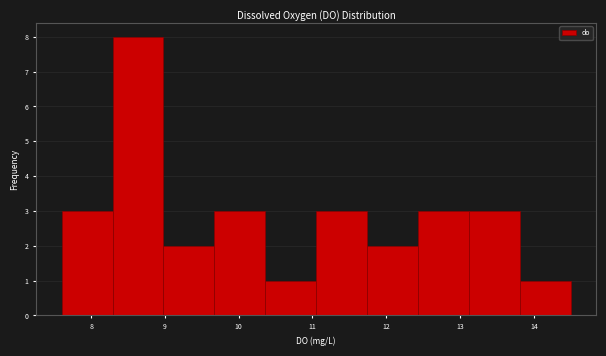

Over which range of the x-axis is the bar tallest?

8.29 to 8.98